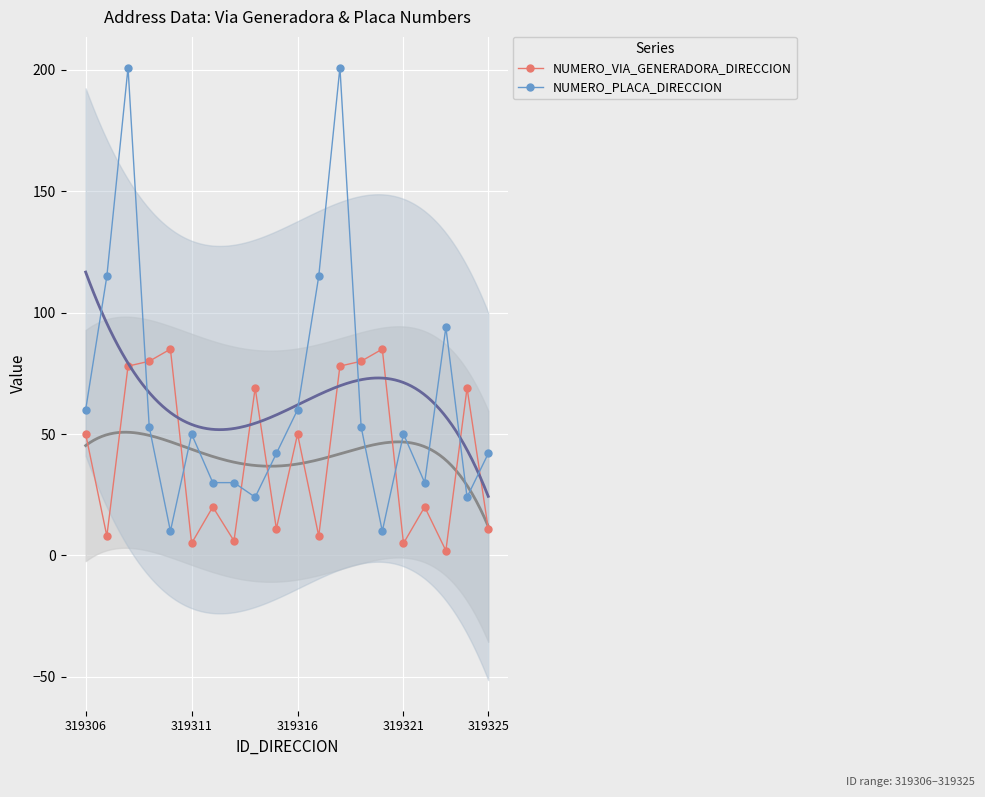

The value of NUMERO_PLACA_DIRECCION at 319316 is 60. True or false?

True